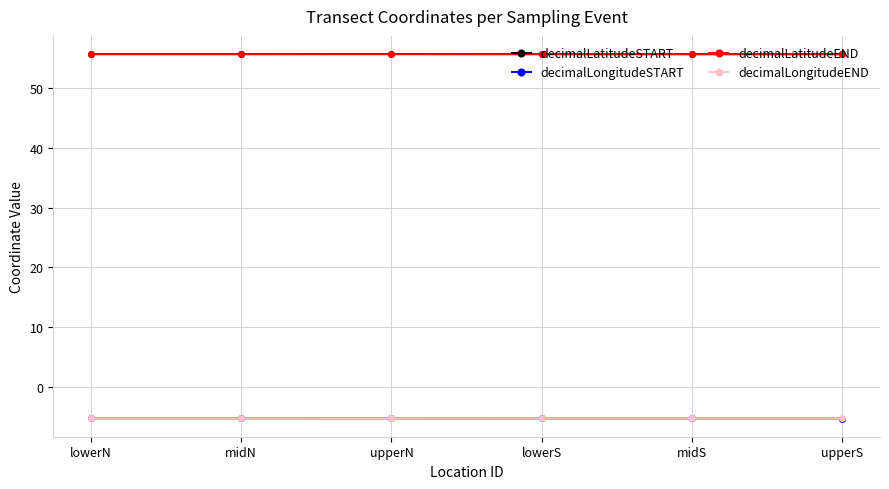

What is the greatest value displayed?

55.7